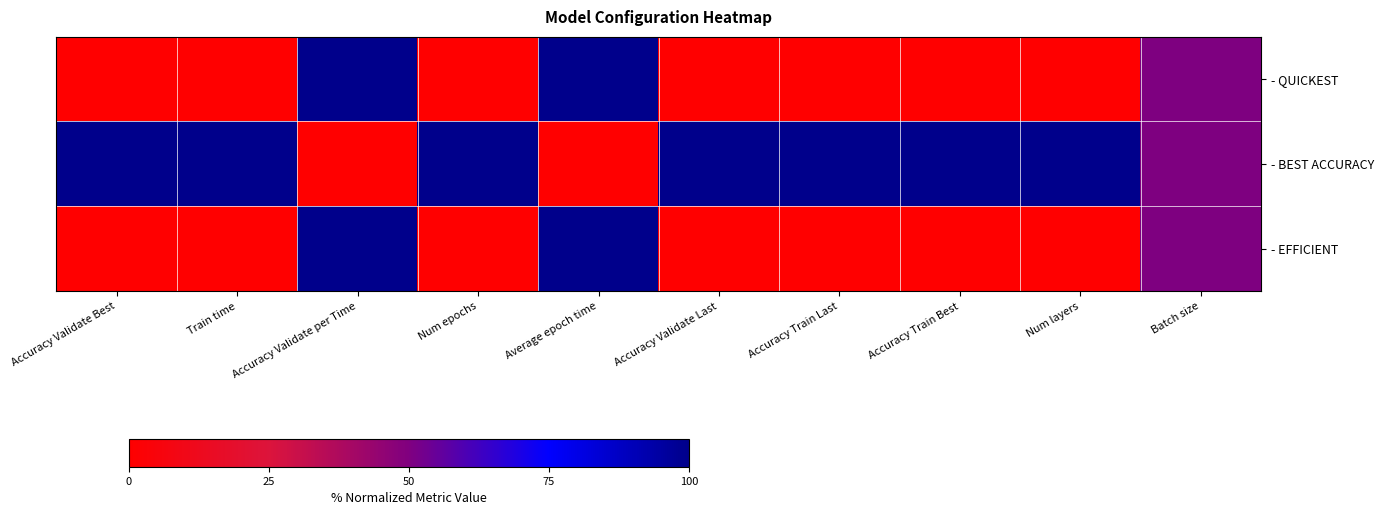

At which category is the sum across all series the highest?

Accuracy Validate per Time